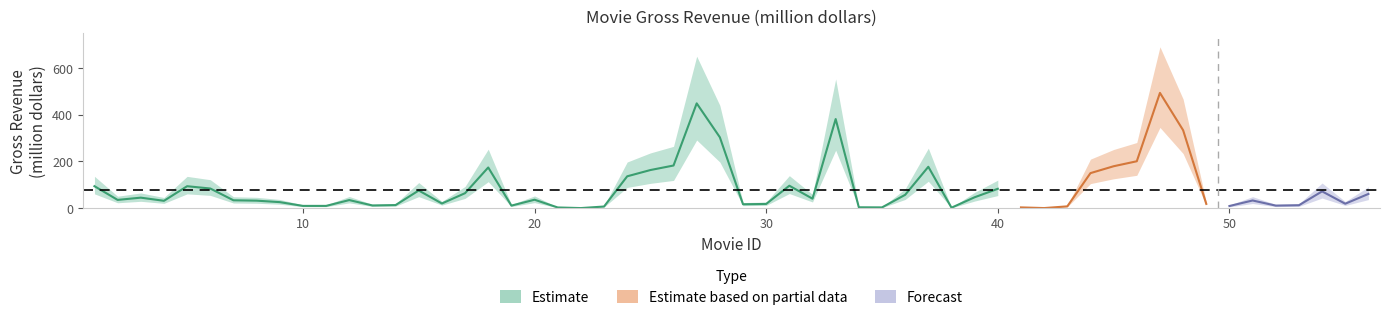

How many values in the lower_estimate series are below 35?

19